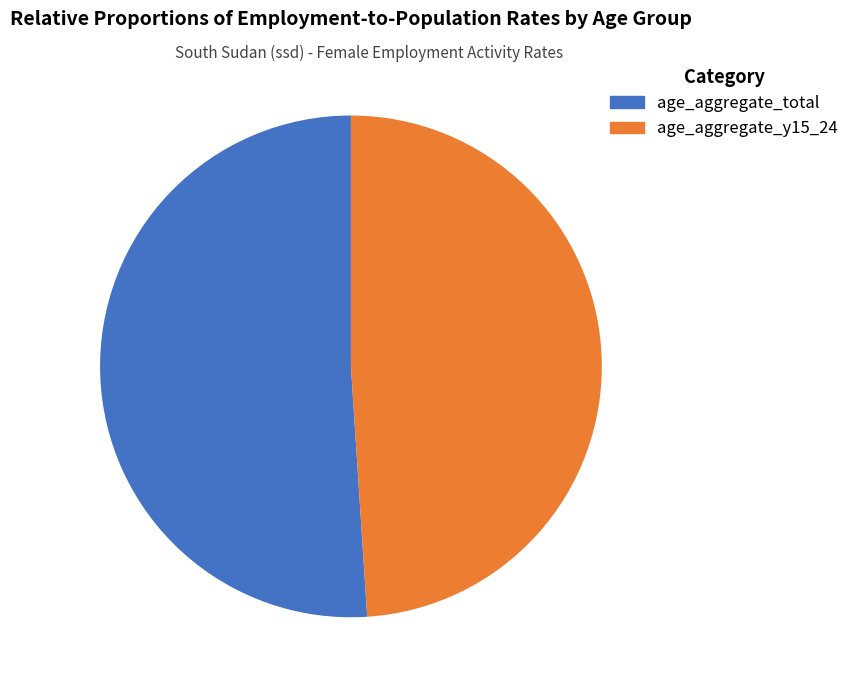

True or false: age_aggregate_total accounts for 51% of the total.

True